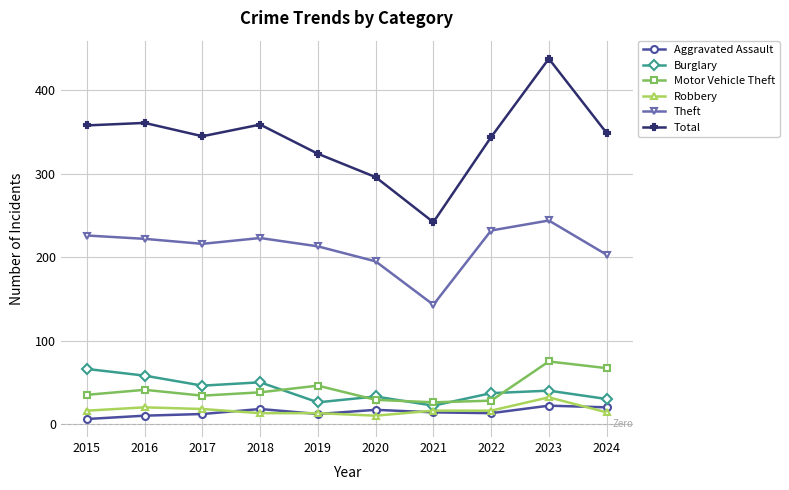

Read the Aggravated Assault value at 2018, to the nearest 10.

20